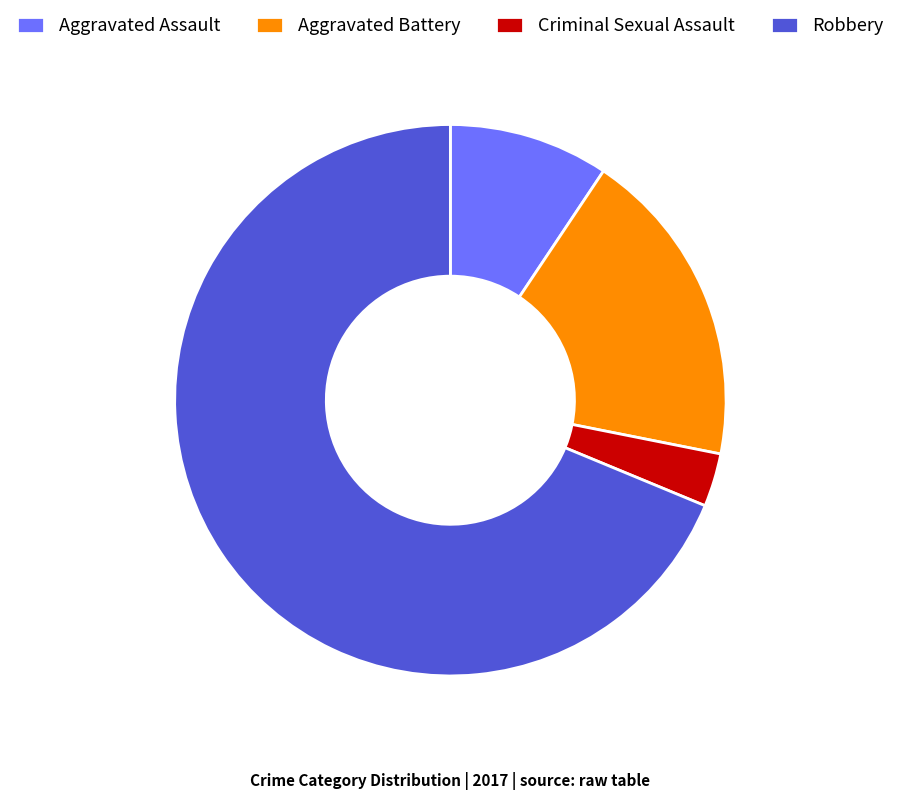

Approximately how many times larger is the value at Aggravated Battery compared to Robbery?

0.3